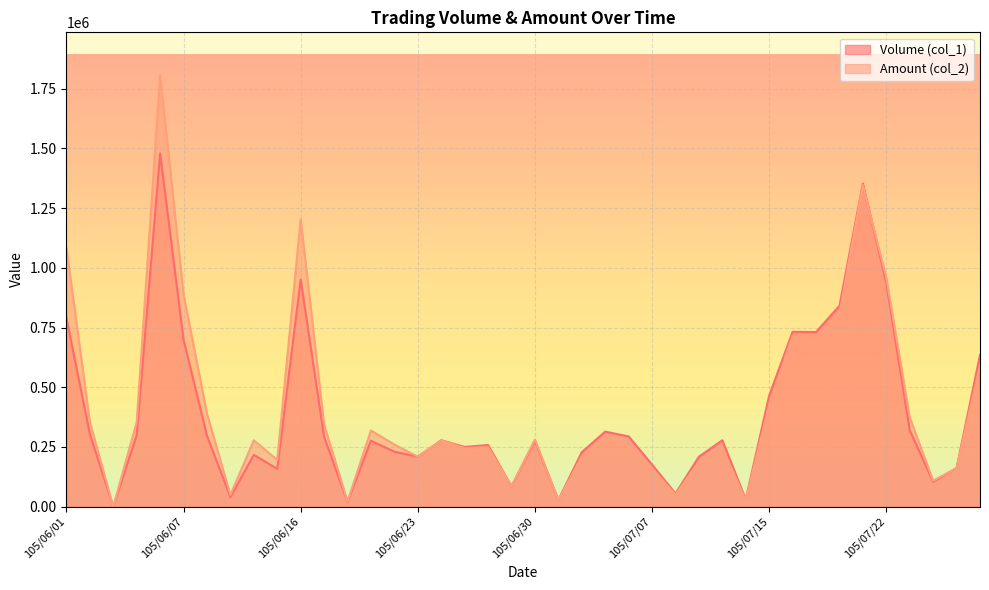

What is the average value of the Volume (col_1) series?

382500